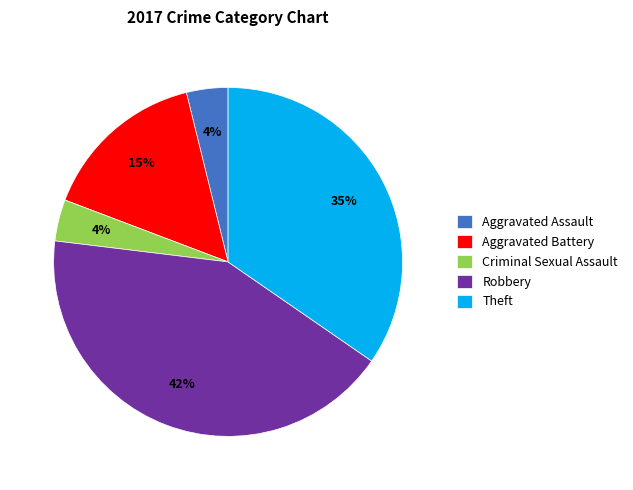

Combined, do Aggravated Battery and Criminal Sexual Assault account for over 50%?

No